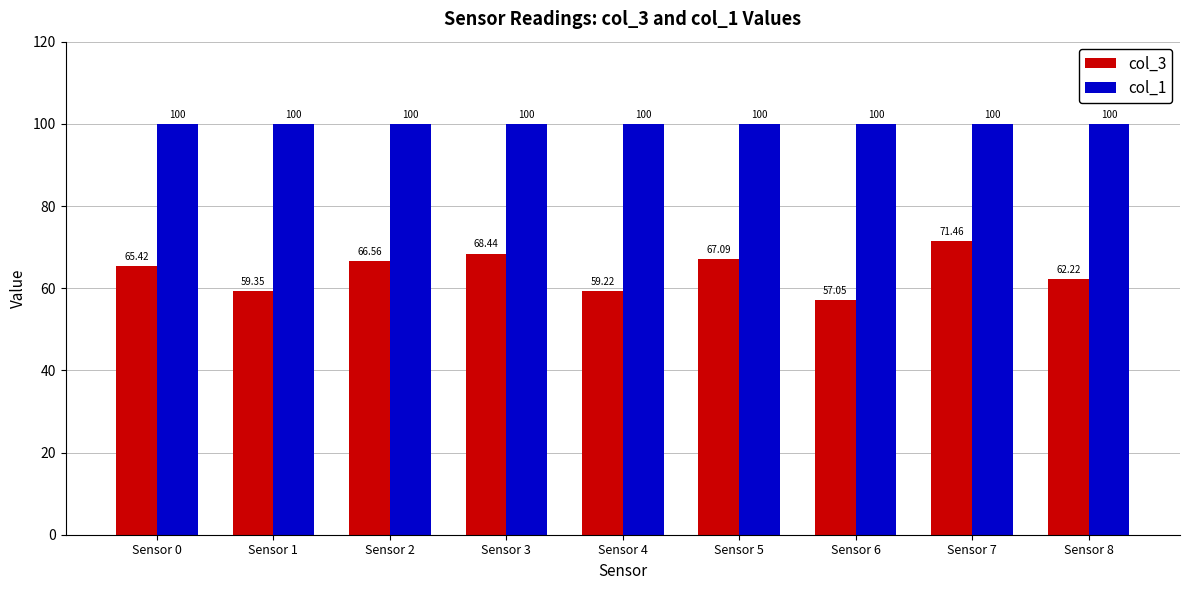

At which label does col_3 first exceed 65?

Sensor 0